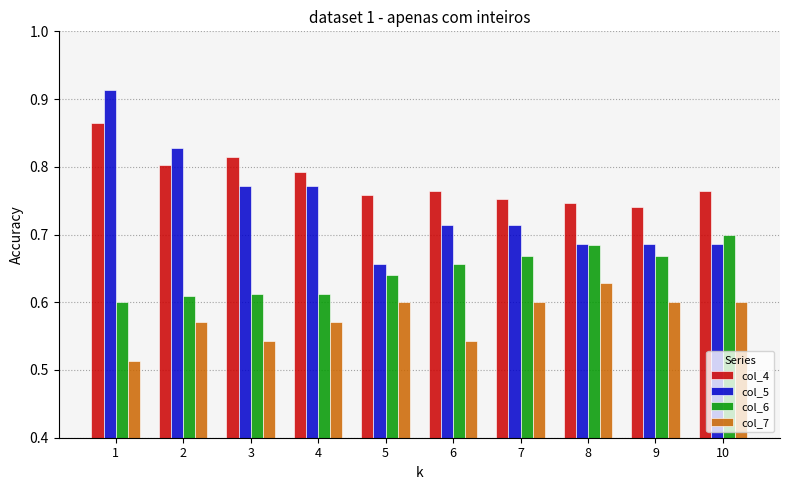

Which series has the largest total across all categories?

col_4